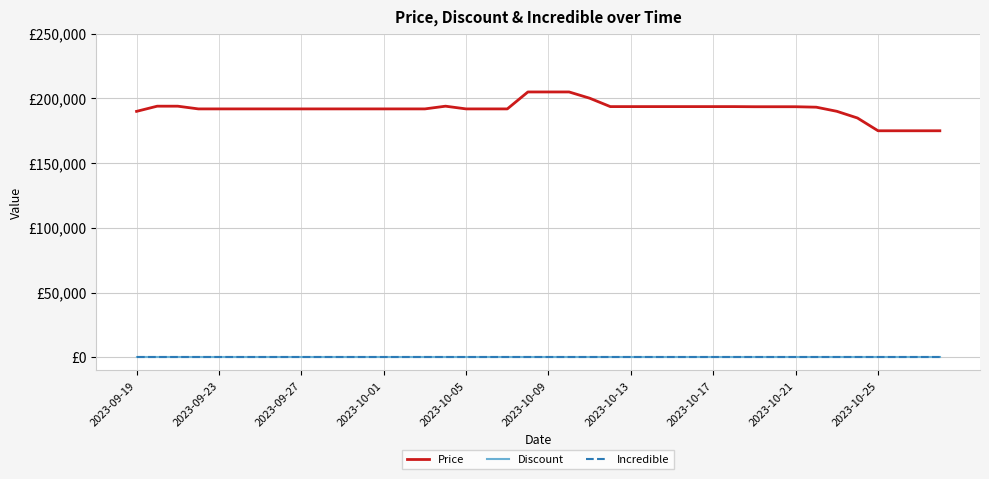

Is this an area chart (filled region under the line)?

No